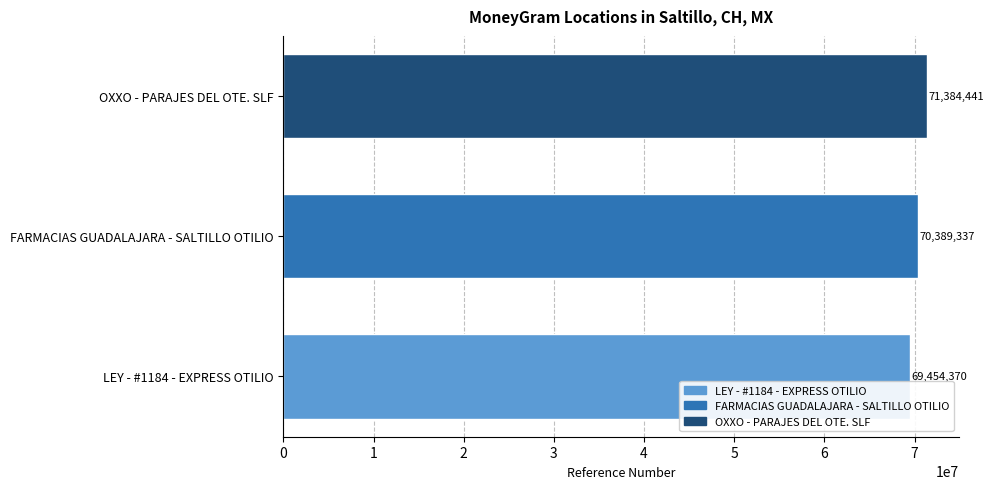

Reading bottom to top, list all the values displayed in this chart.

69454370	70389337	71384441